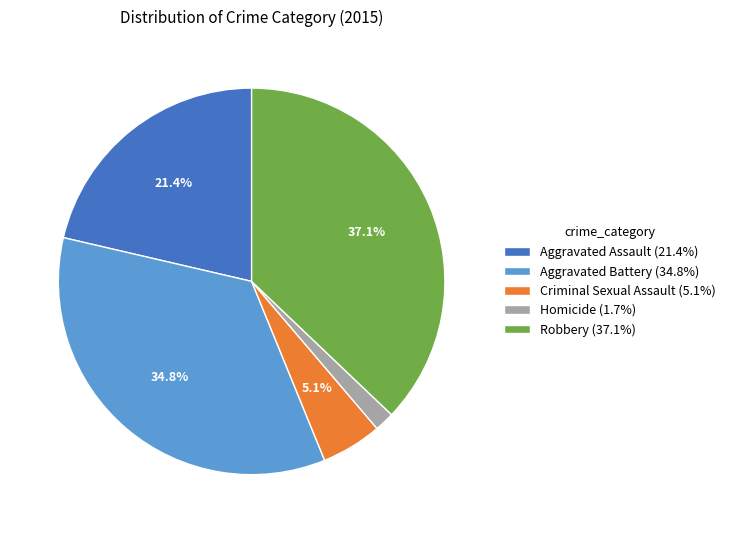

To the nearest percent, what is the combined percentage of Aggravated Battery and Aggravated Assault?

56%